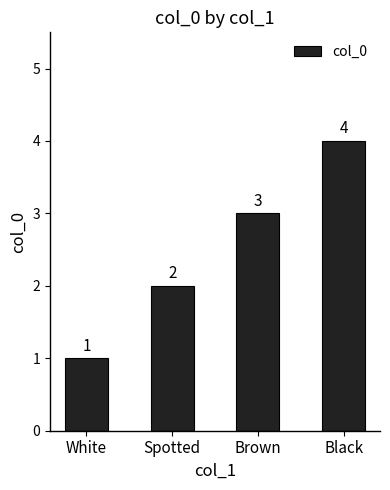

Approximately how many times larger is the value at Brown compared to Spotted?

1.5